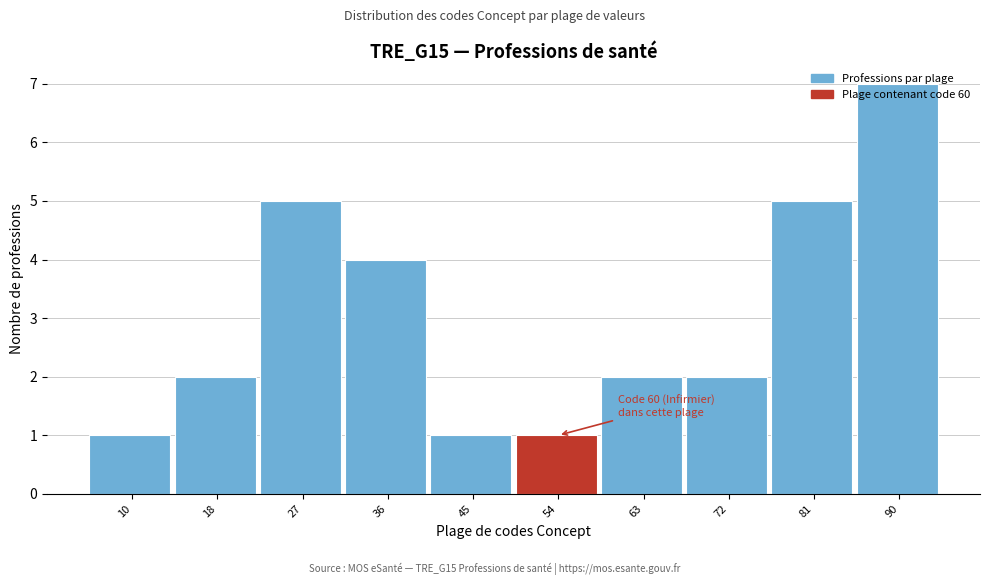

What is the change in value from 36 to 90?

+3